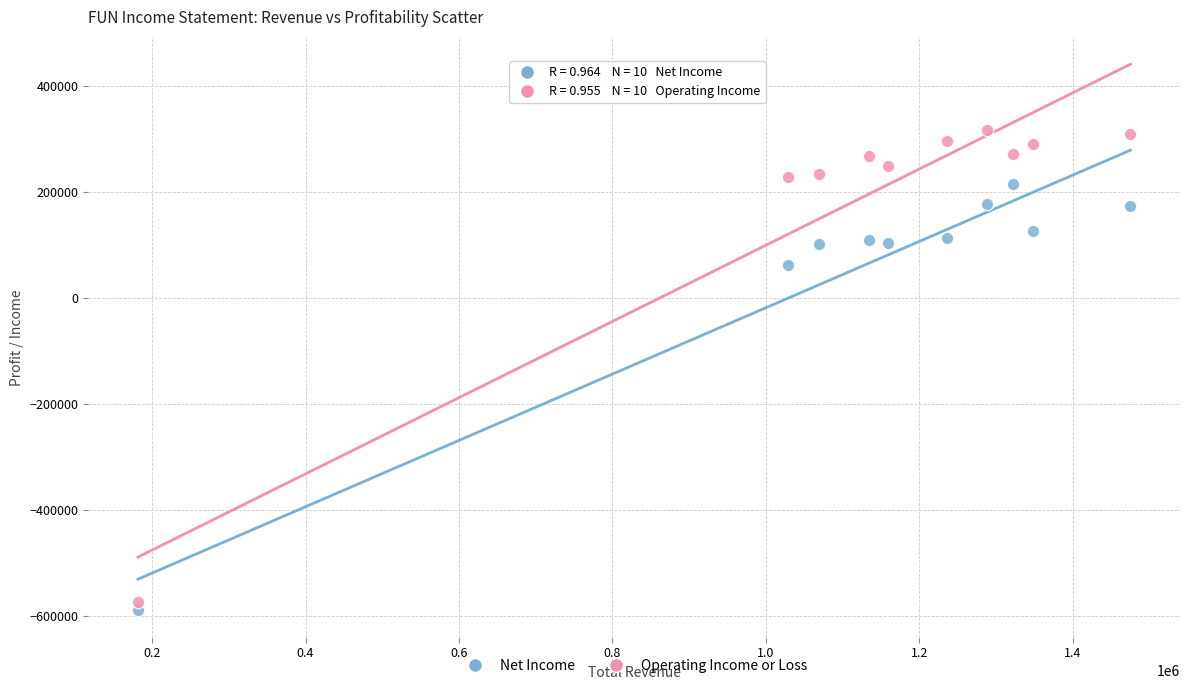

Across all series, what Y value is closest to -136650?

62000